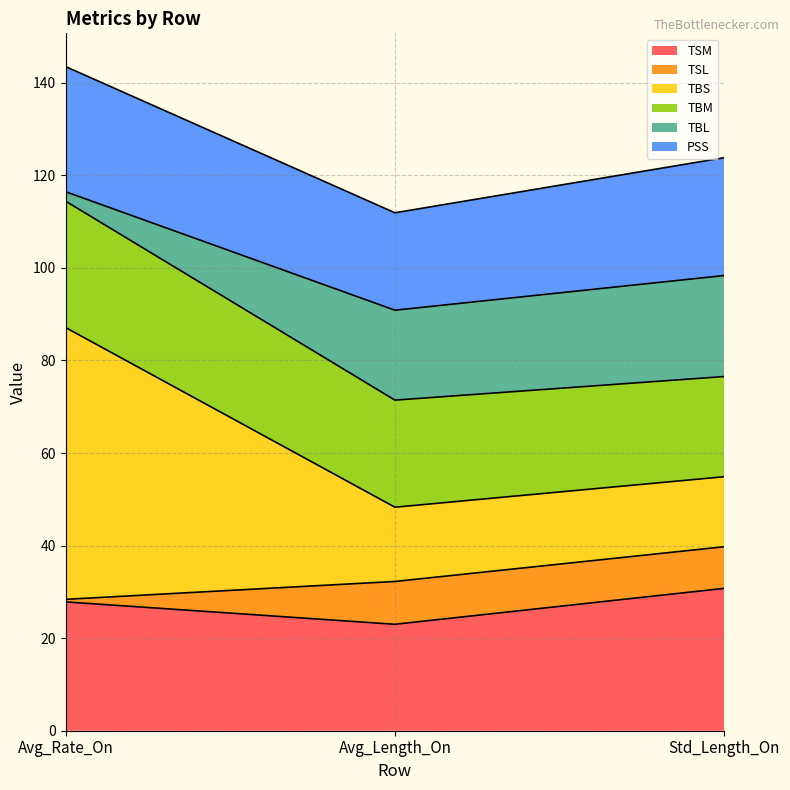

What is the label of the 1st point from the right?

Std_Length_On